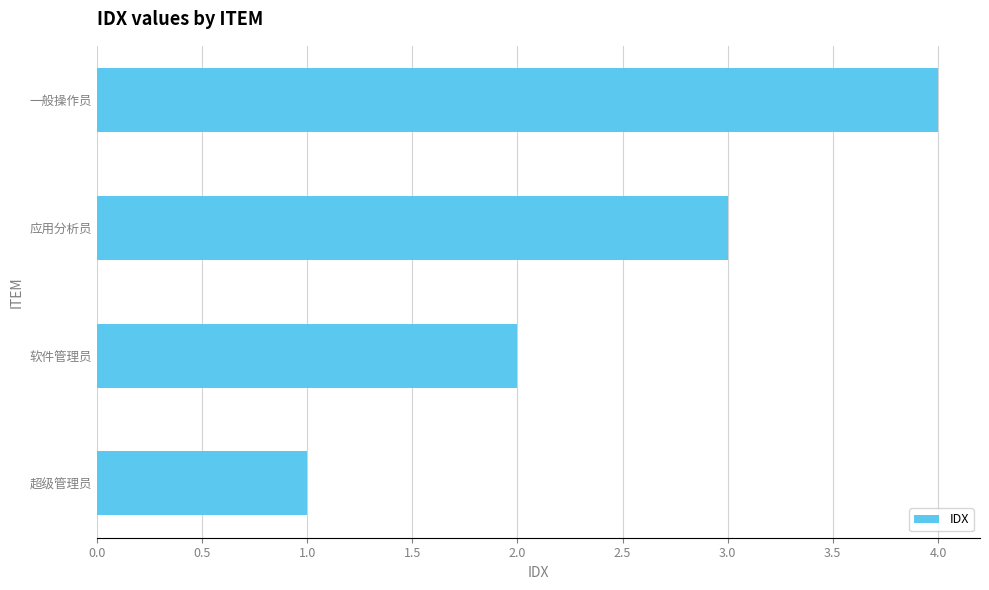

What is the difference between the maximum and minimum values?

3